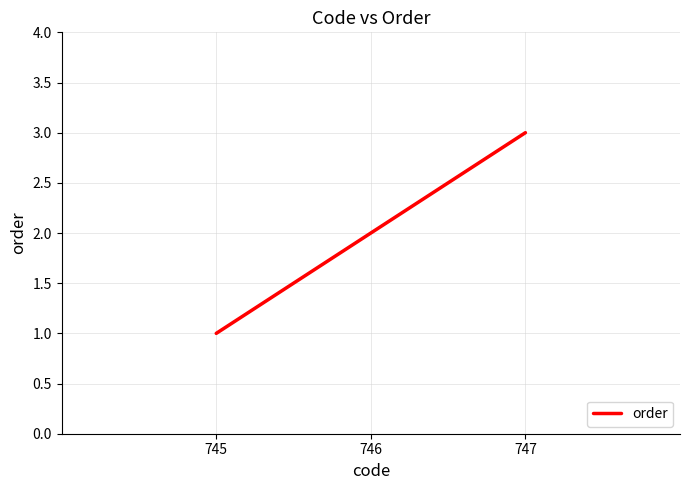

What is the change in value from 746 to 747?

+1